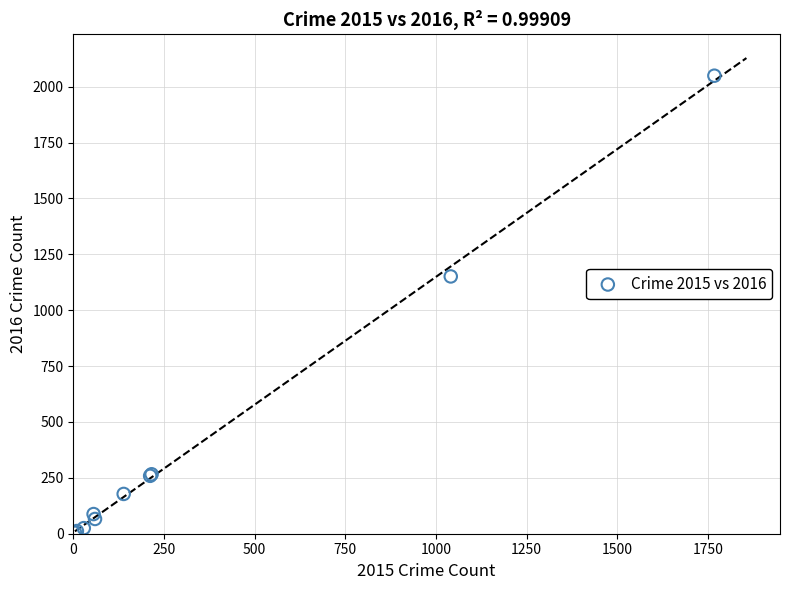

What Y value in the scatter plot is closest to 1026?

1151